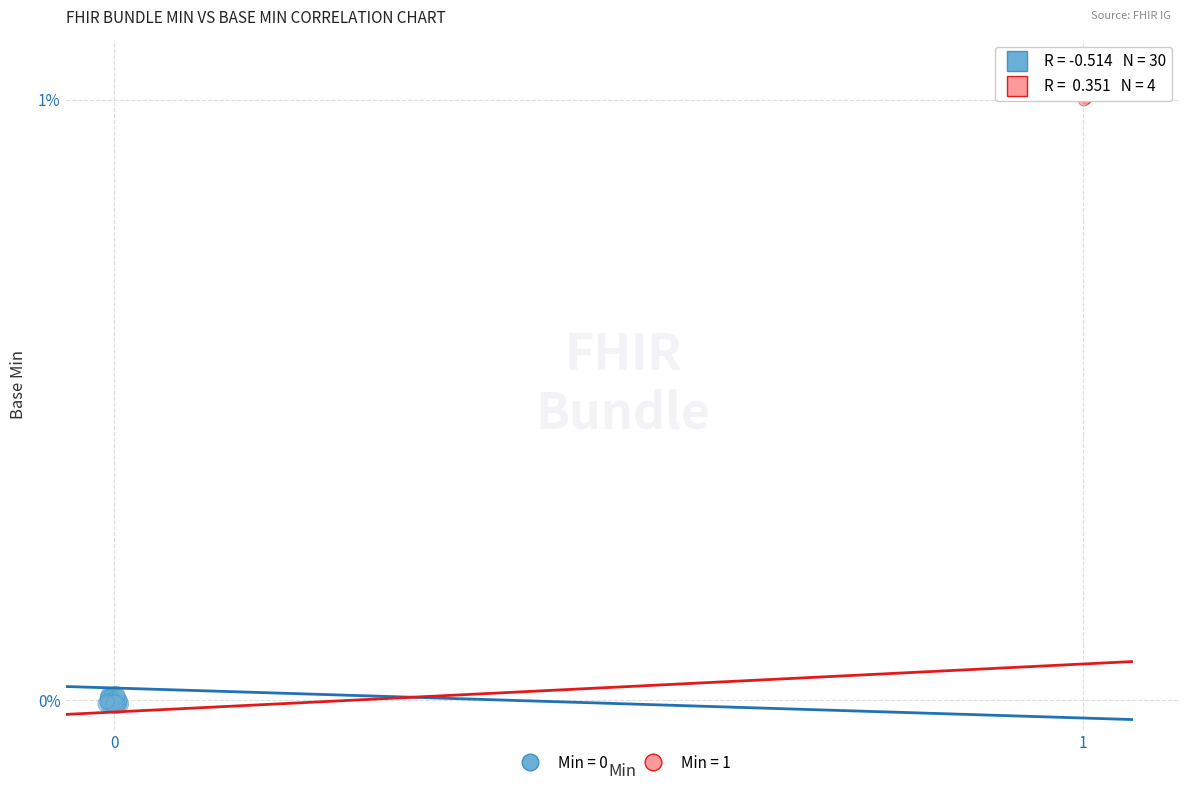

Which series reaches the maximum Y coordinate?

Min = 1